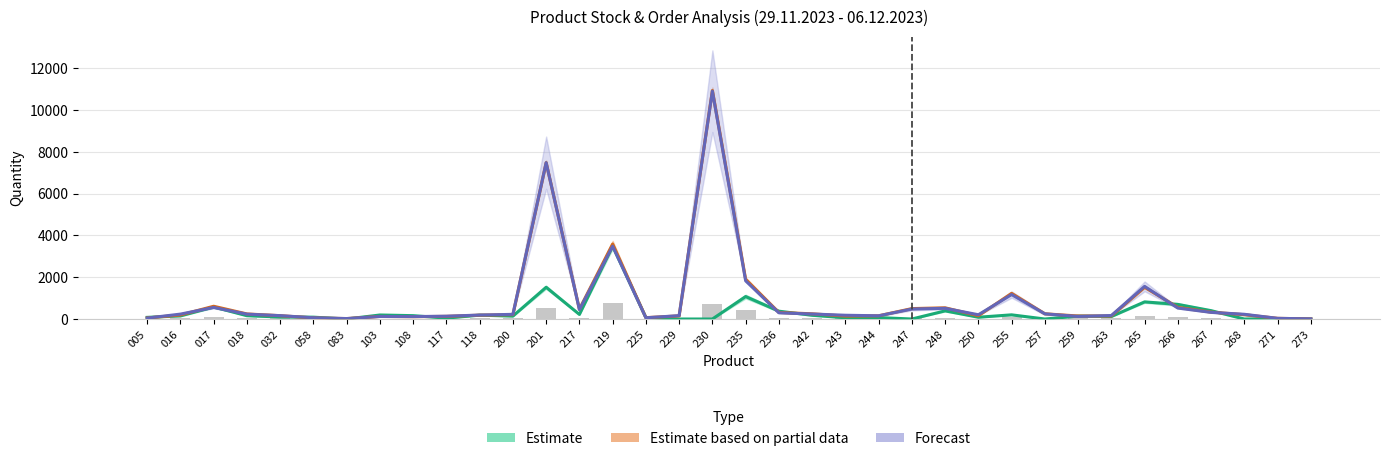

How many categories are shown in the chart?

36